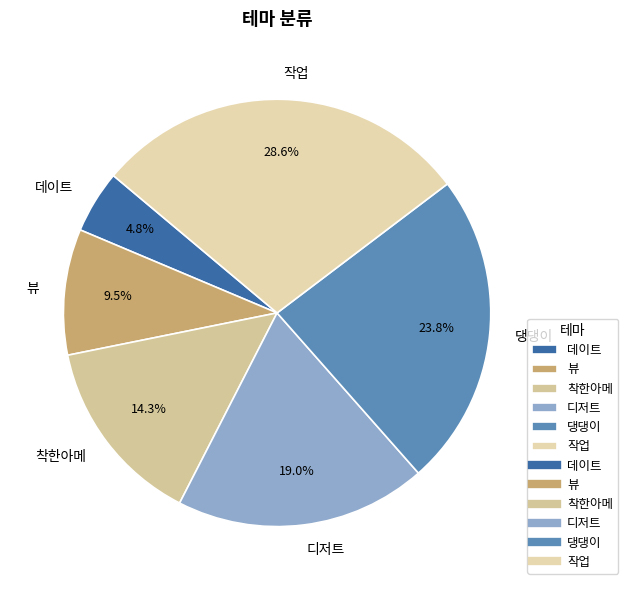

Rank the categories by value from highest to lowest.

작업, 댕댕이, 디저트, 착한아메, 뷰, 데이트